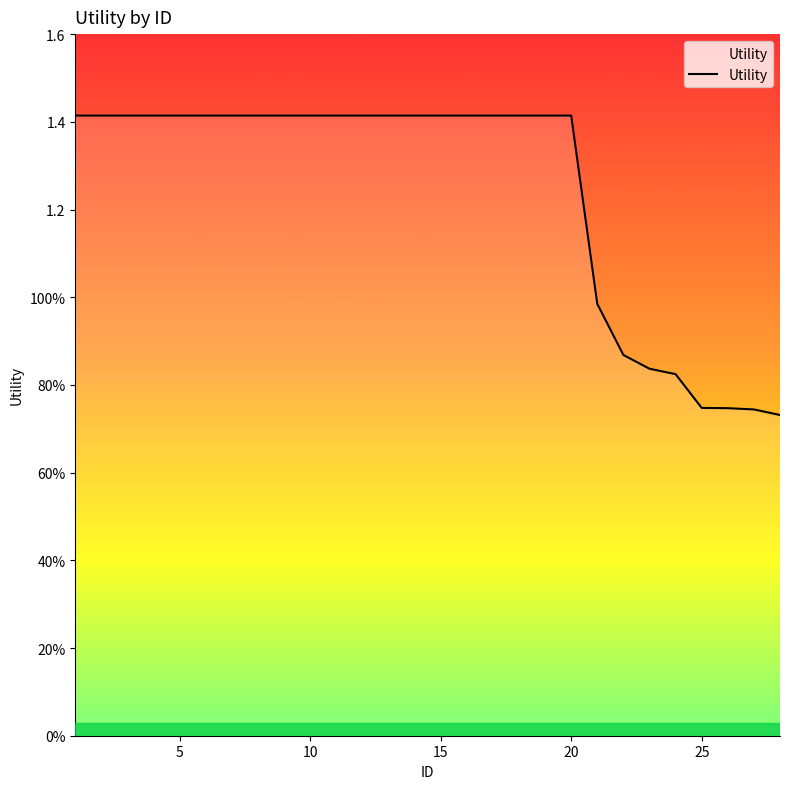

Is this an area chart (filled region under the line)?

Yes